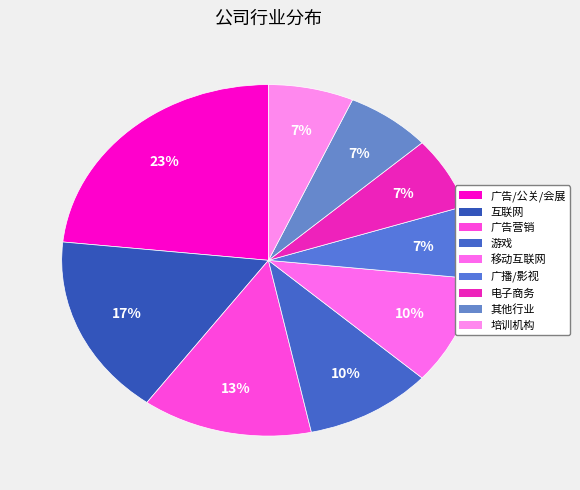

What is the total percentage of 电子商务 and 互联网?

23.3%